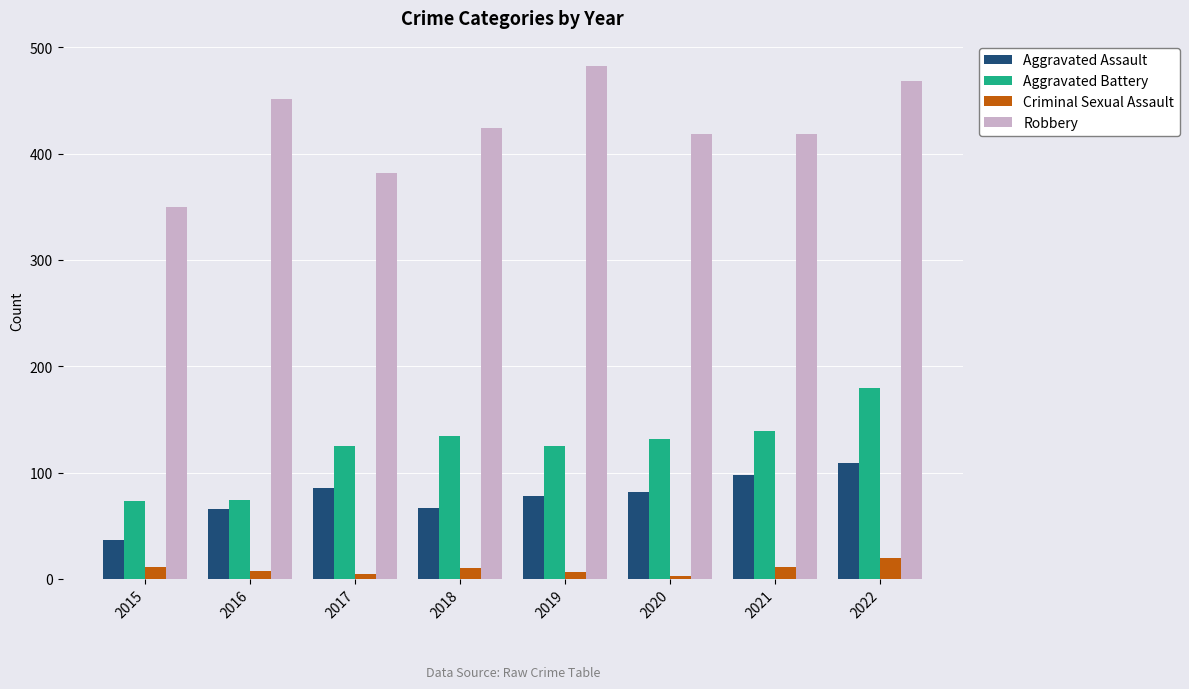

Does the chart contain any negative values?

No